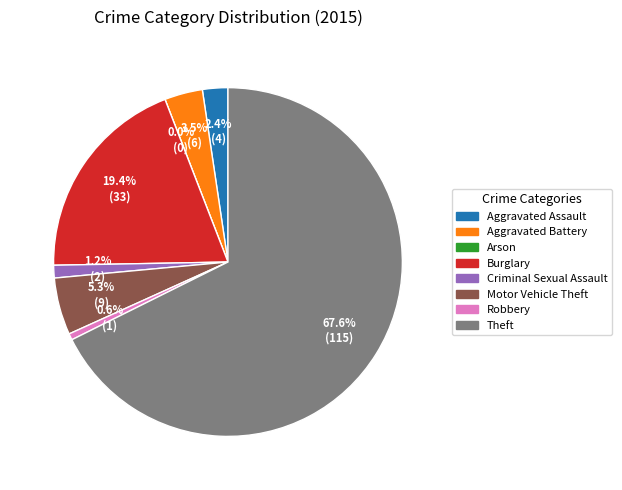

To the nearest percent, what is the combined percentage of Robbery and Theft?

68%